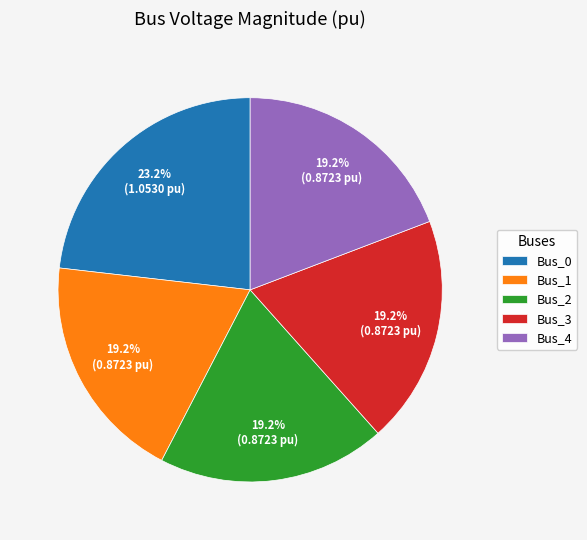

Which slice is the largest?

Bus_0